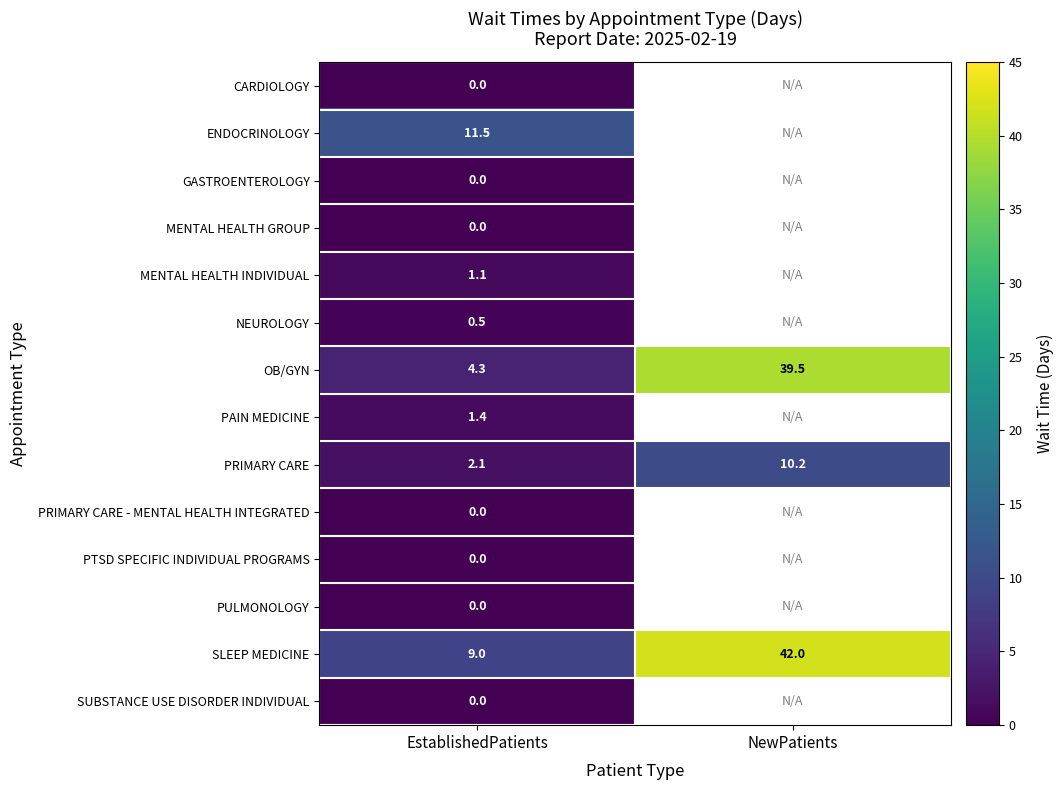

What is the approximate value of SLEEP MEDICINE at EstablishedPatients?

9.0